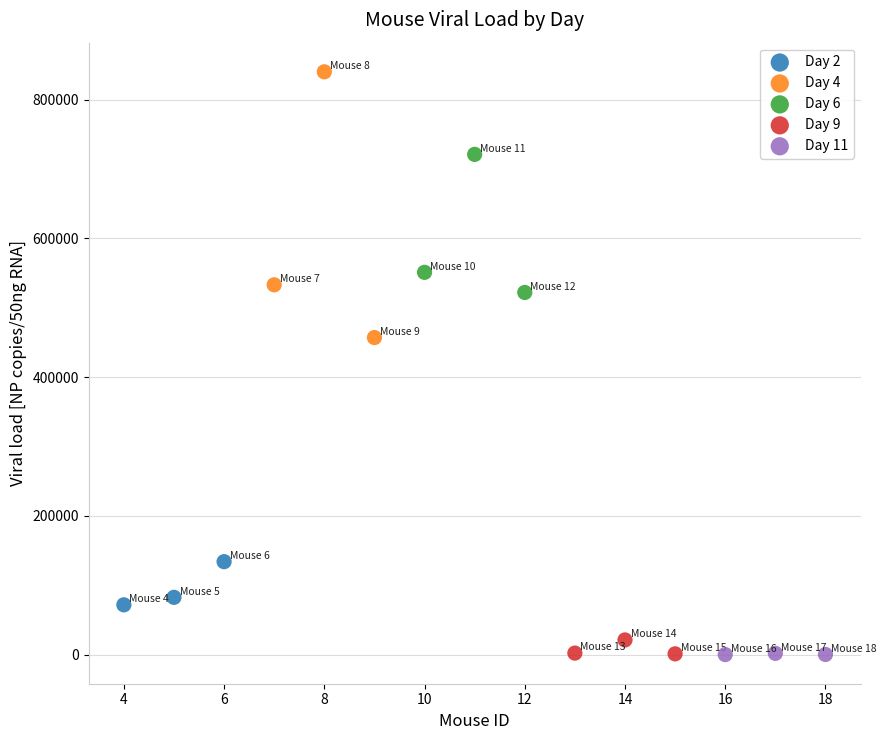

What are all the series names shown in the legend?

Day 2, Day 4, Day 6, Day 9, Day 11